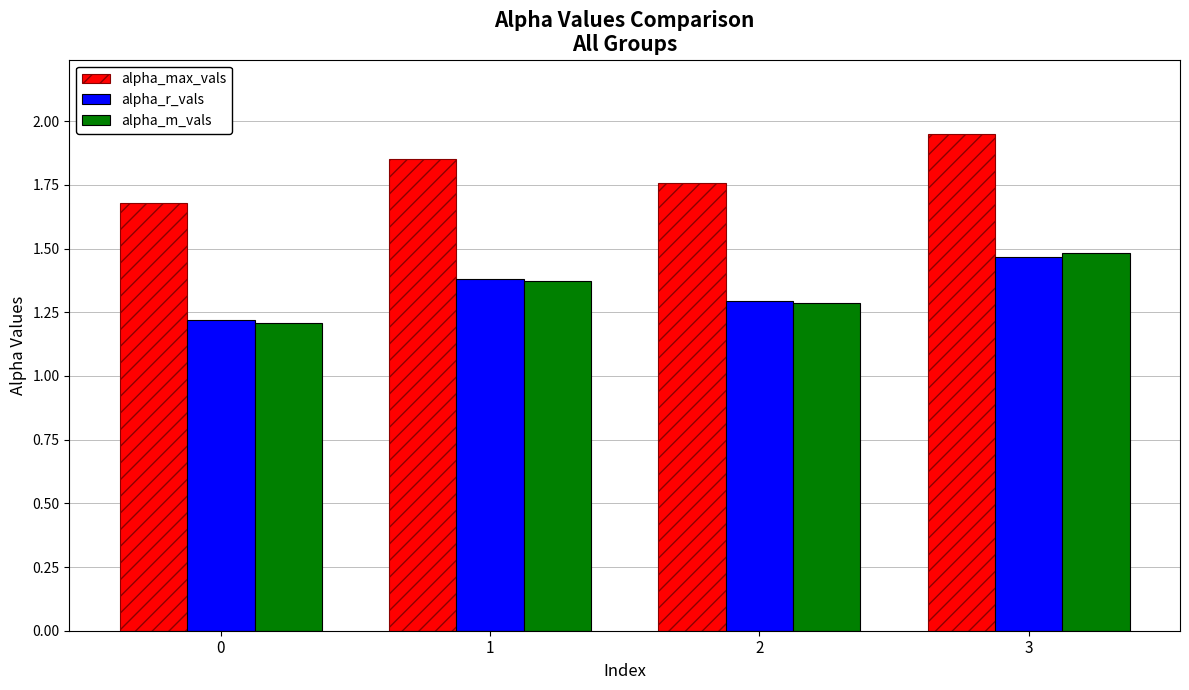

At which category does the chart reach its peak across all series?

3